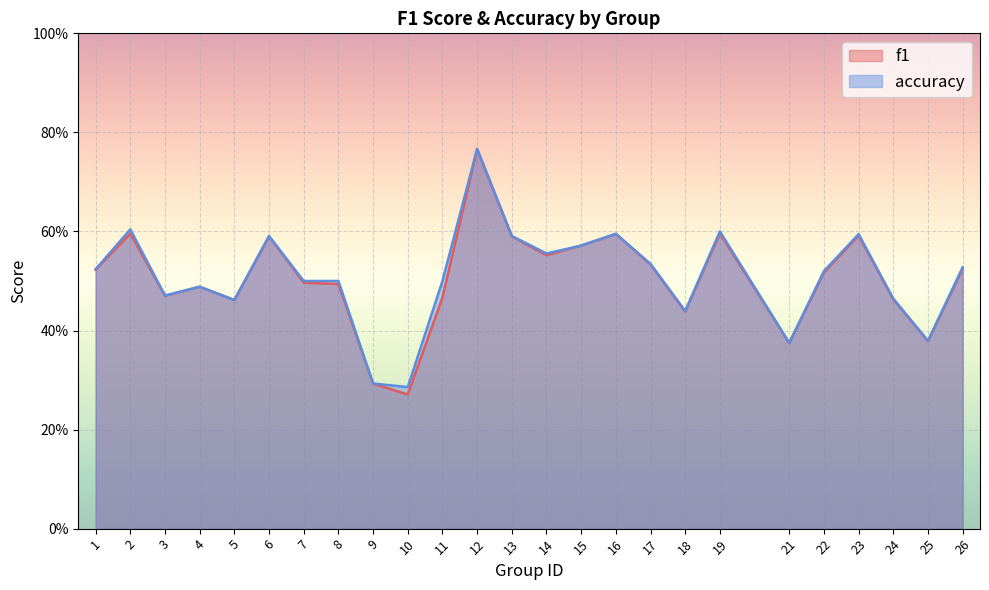

Reading left to right, list all the values displayed in this chart.

f1: 1=0.5	2=0.6	3=0.5	4=0.5	5=0.5	6=0.6	7=0.5	8=0.5	9=0.3	10=0.3	11=0.5	12=0.8	13=0.6	14=0.6	15=0.6	16=0.6	17=0.5	18=0.4	19=0.6	21=0.4	22=0.5	23=0.6	24=0.5	25=0.4	26=0.5
accuracy: 1=0.5	2=0.6	3=0.5	4=0.5	5=0.5	6=0.6	7=0.5	8=0.5	9=0.3	10=0.3	11=0.5	12=0.8	13=0.6	14=0.6	15=0.6	16=0.6	17=0.5	18=0.4	19=0.6	21=0.4	22=0.5	23=0.6	24=0.5	25=0.4	26=0.5